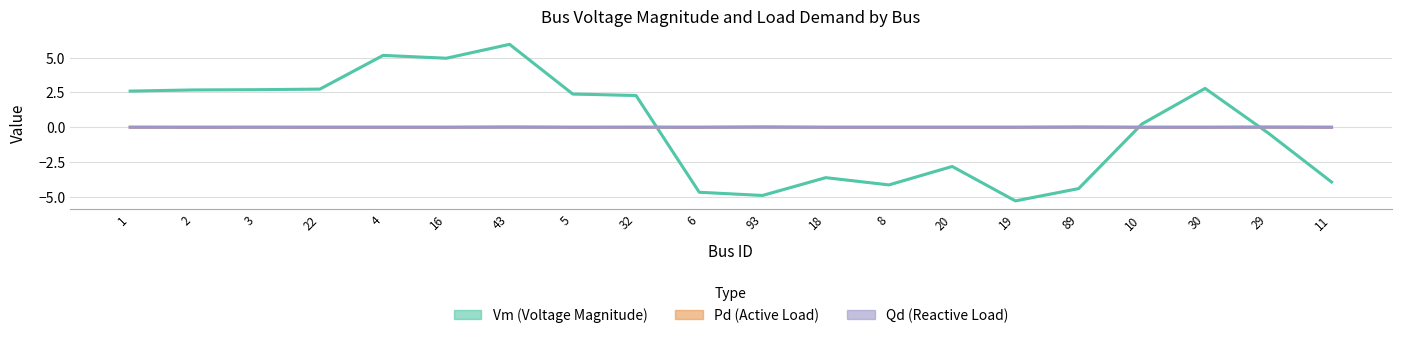

In Qd, how many points are higher than both neighbors (excluding endpoints)?

6